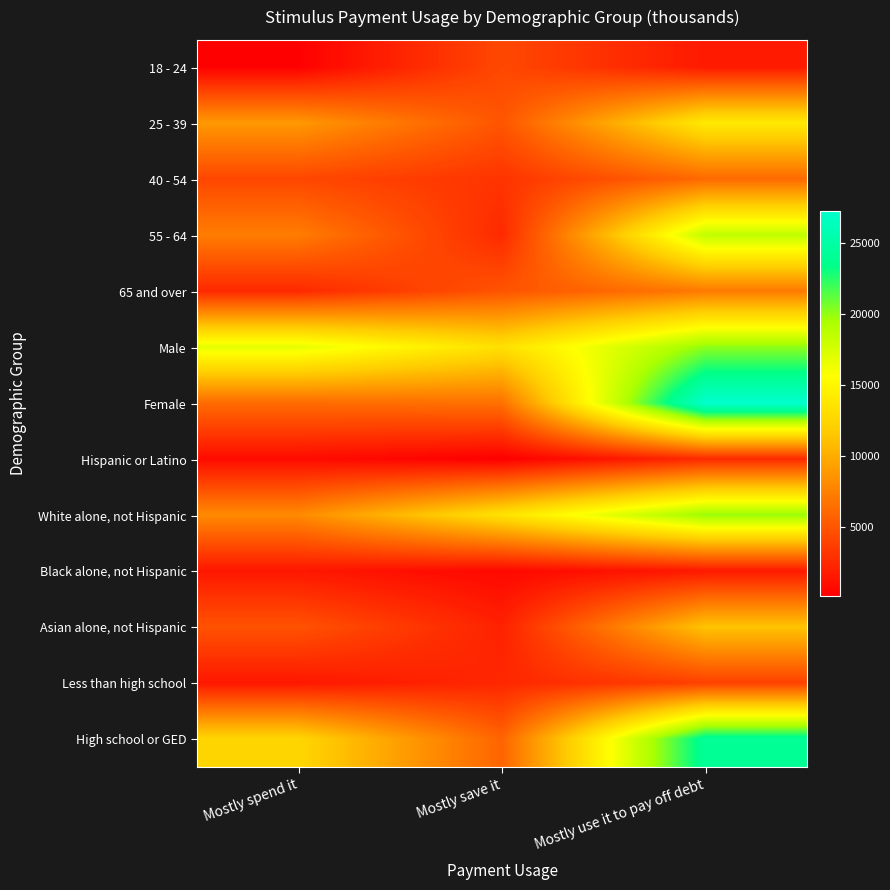

Reading left to right, extract all data points from this chart.

18 - 24: Mostly spend it=211	Mostly save it=4252	Mostly use it to pay off debt=1623
25 - 39: Mostly spend it=8847	Mostly save it=5036	Mostly use it to pay off debt=14002
40 - 54: Mostly spend it=4208	Mostly save it=3136	Mostly use it to pay off debt=6188
55 - 64: Mostly spend it=7265	Mostly save it=2556	Mostly use it to pay off debt=18438
65 and over: Mostly spend it=2498	Mostly save it=4925	Mostly use it to pay off debt=7119
Male: Mostly spend it=16724	Mostly save it=13305	Mostly use it to pay off debt=20100
Female: Mostly spend it=6304	Mostly save it=6599	Mostly use it to pay off debt=27269
Hispanic or Latino: Mostly spend it=843	Mostly save it=126	Mostly use it to pay off debt=2569
White alone, not Hispanic: Mostly spend it=8025	Mostly save it=13438	Mostly use it to pay off debt=19932
Black alone, not Hispanic: Mostly spend it=1502	Mostly save it=633	Mostly use it to pay off debt=1604
Asian alone, not Hispanic: Mostly spend it=4867	Mostly save it=2094	Mostly use it to pay off debt=11313
Less than high school: Mostly spend it=1512	Mostly save it=2405	Mostly use it to pay off debt=3845
High school or GED: Mostly spend it=12500	Mostly save it=5873	Mostly use it to pay off debt=24154